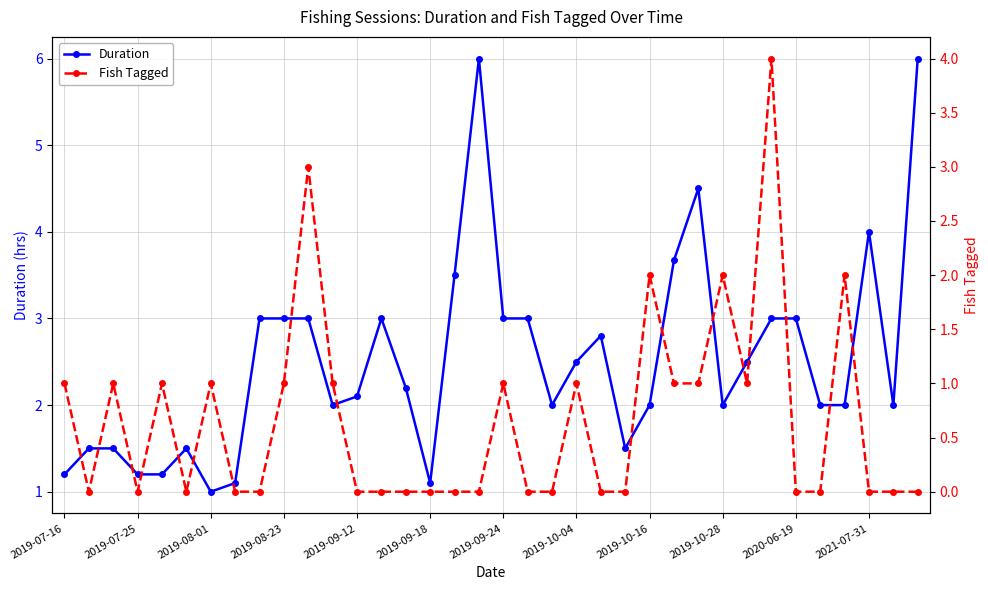

Reading left to right, extract all data points from this chart.

Duration: 1.2	1.5	1.5	1.2	1.2	1.5	1.0	1.1	3.0	3.0	3.0	2.0	2.1	3.0	2.2	1.1	3.5	6.0	3.0	3.0	2.0	2.5	2.8	1.5	2.0	3.7	4.5	2.0	2.5	3.0	3.0	2.0	2.0	4.0	2.0	6.0
Fish Tagged: 1.0	0.0	1.0	0.0	1.0	0.0	1.0	0.0	0.0	1.0	3.0	1.0	0.0	0.0	0.0	0.0	0.0	0.0	1.0	0.0	0.0	1.0	0.0	0.0	2.0	1.0	1.0	2.0	1.0	4.0	0.0	0.0	2.0	0.0	0.0	0.0